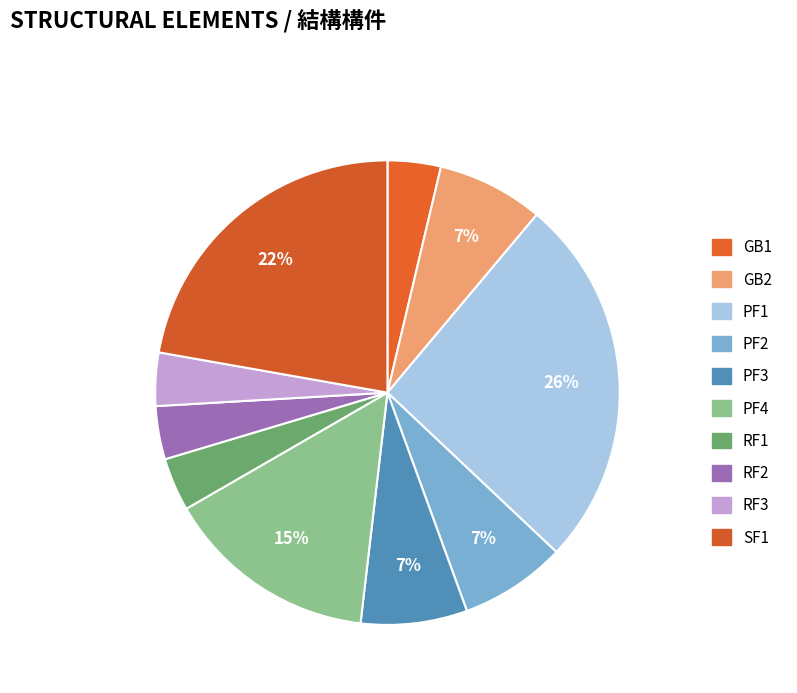

What percentage is the PF2 slice, to the nearest percent?

7%